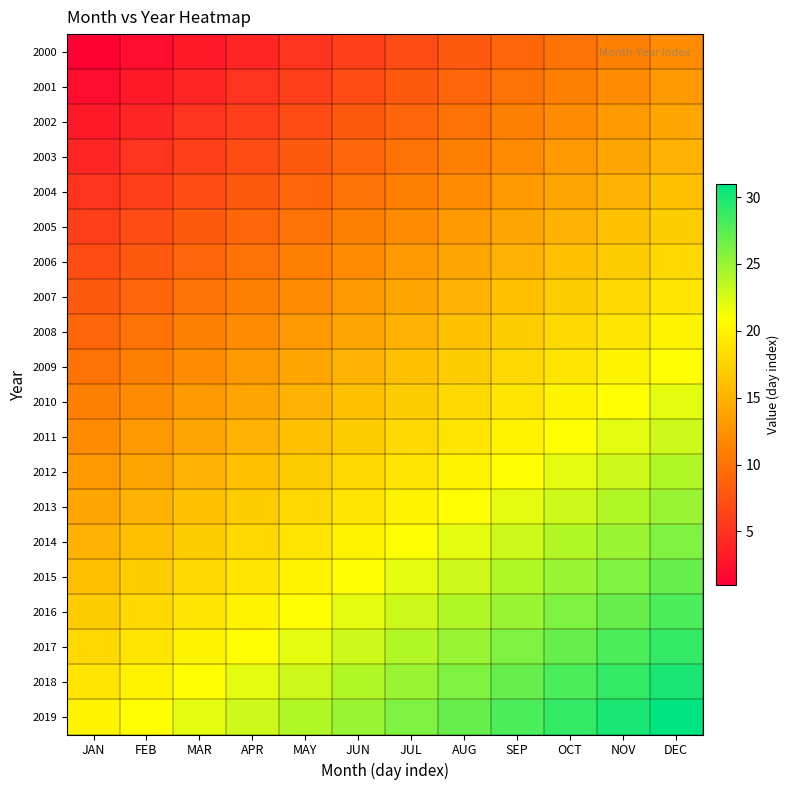

Rank the series at MAR from lowest to highest value.

2000, 2001, 2002, 2003, 2004, 2005, 2006, 2007, 2008, 2009, 2010, 2011, 2012, 2013, 2014, 2015, 2016, 2017, 2018, 2019